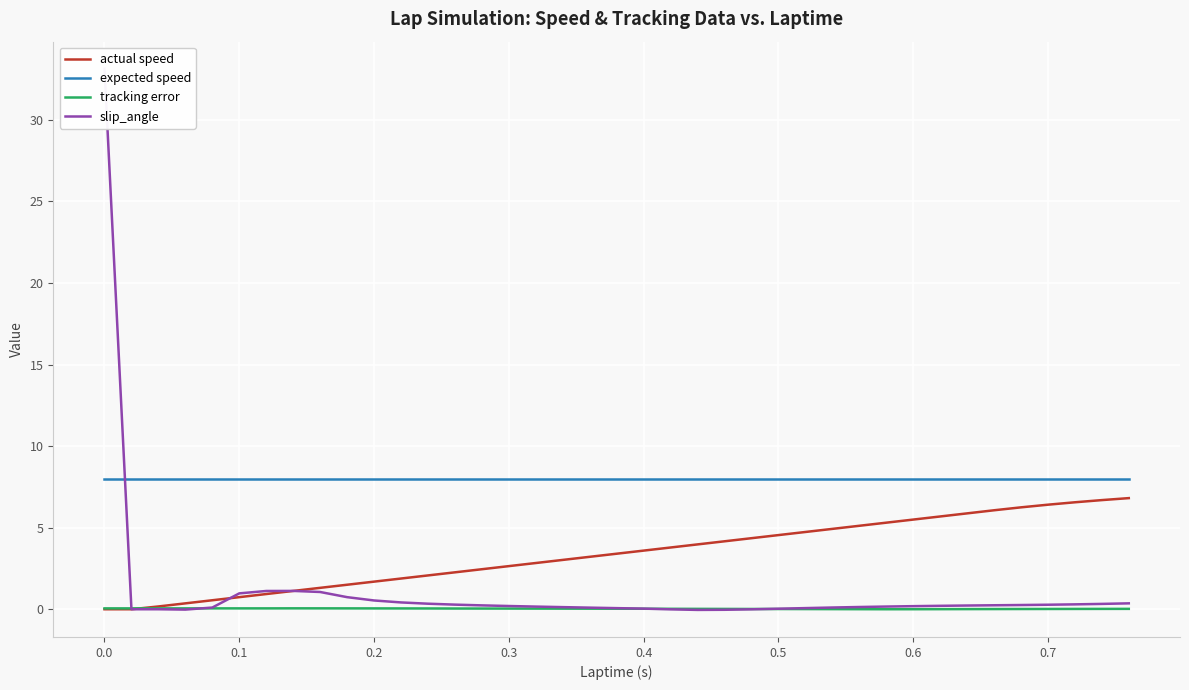

True or false: tracking error and expected speed cross at least once.

False